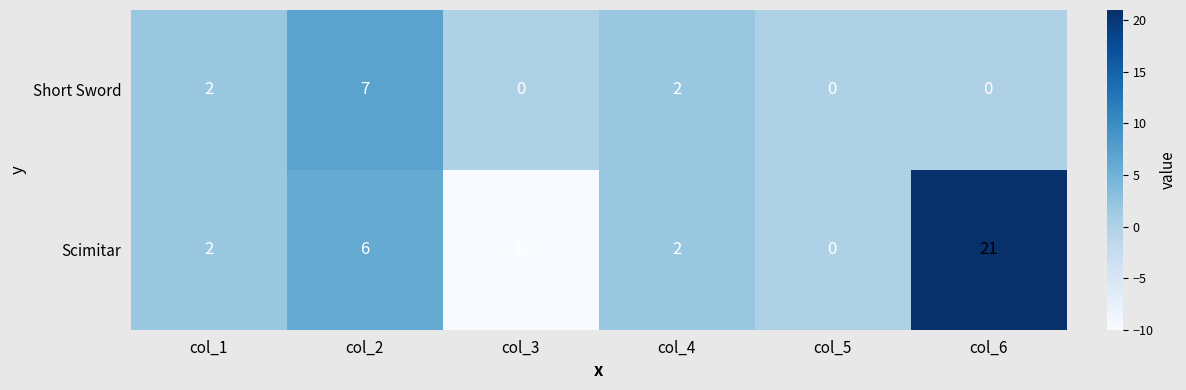

Which category has the highest value in the Scimitar series?

col_6